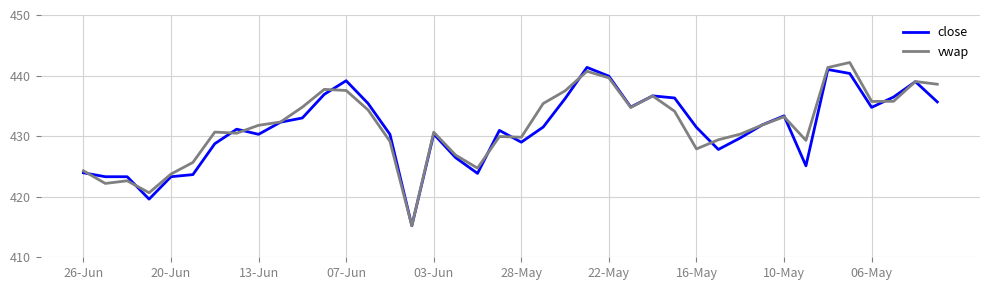

What is the maximum value for close?

441.4